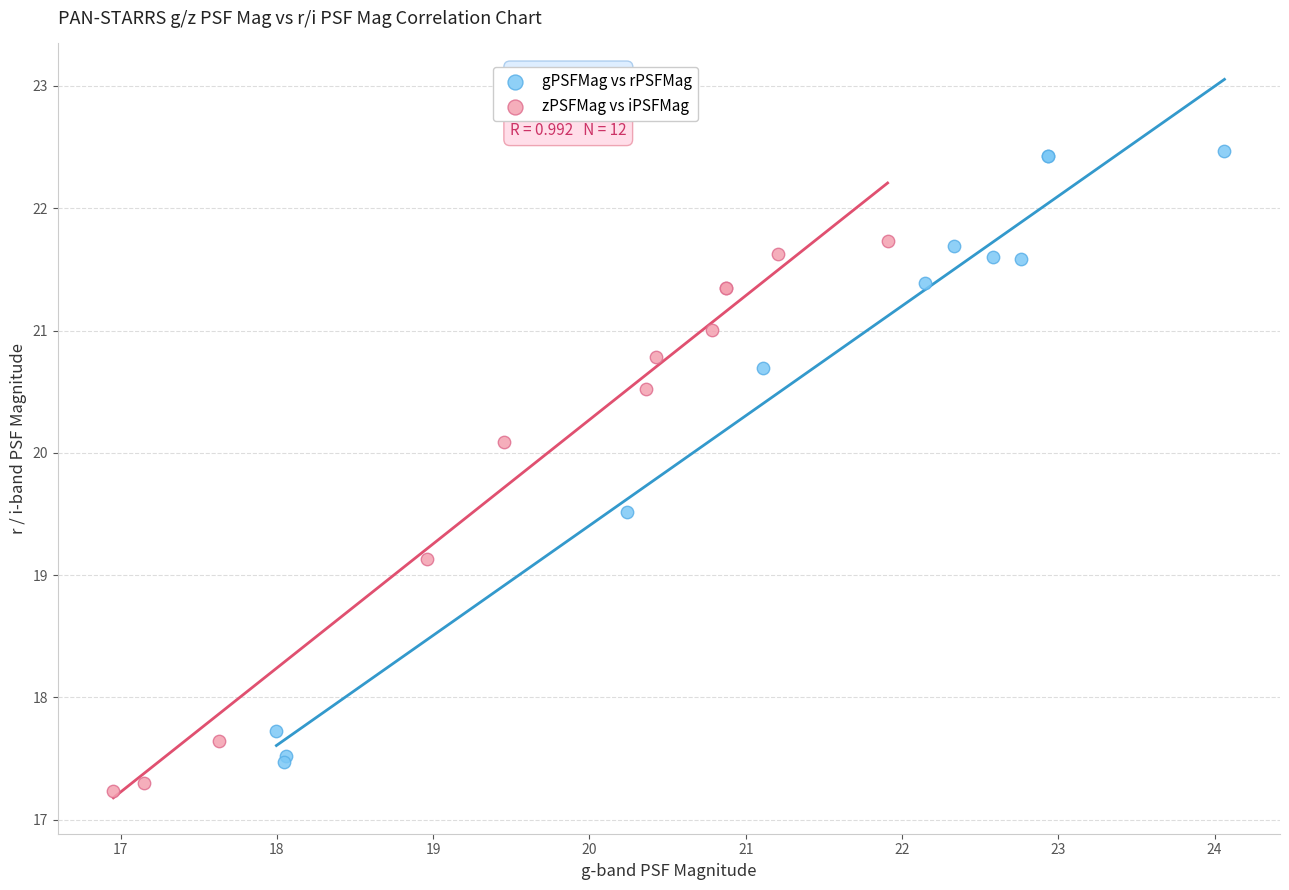

Which series contains the highest Y value?

gPSFMag vs rPSFMag